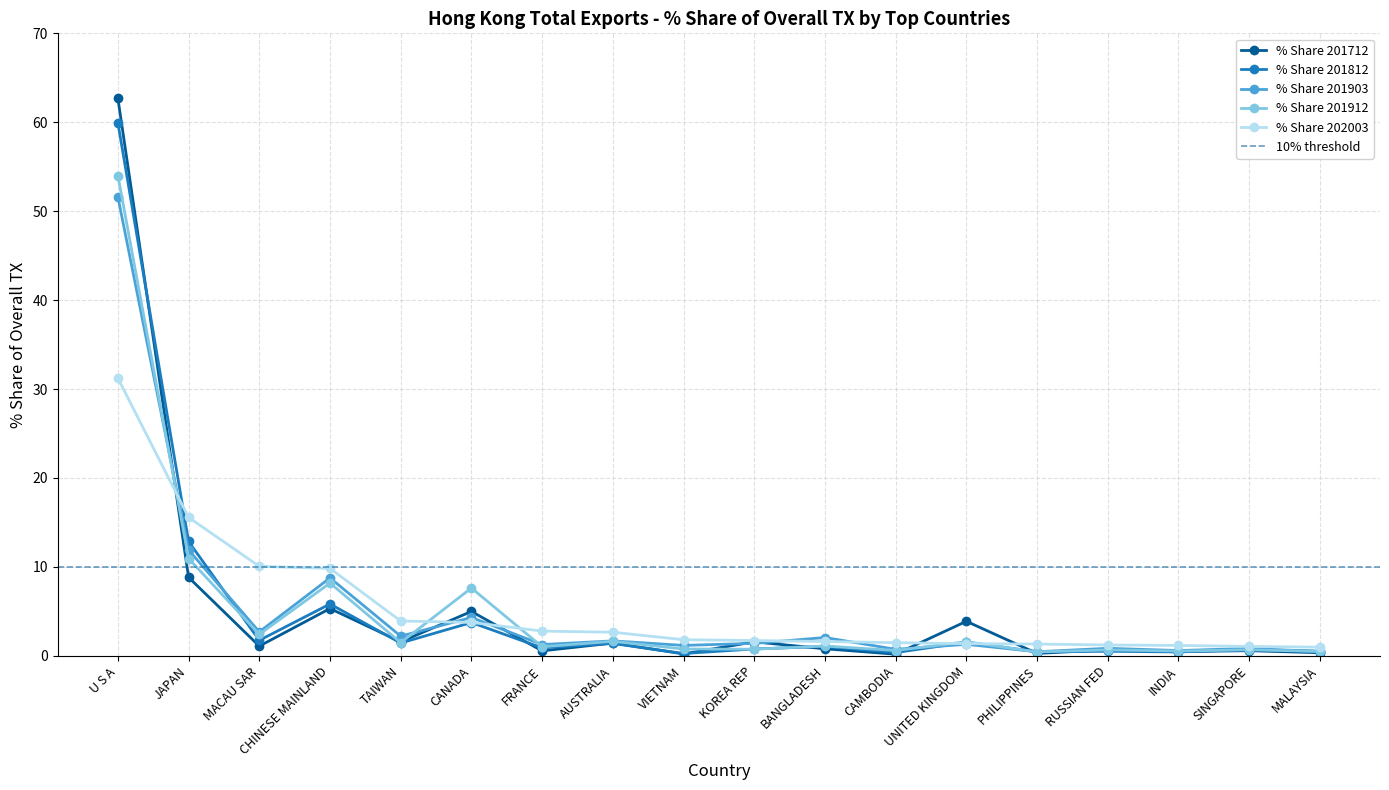

What are all the series names shown in the legend?

% Share 201712, % Share 201812, % Share 201903, % Share 201912, % Share 202003